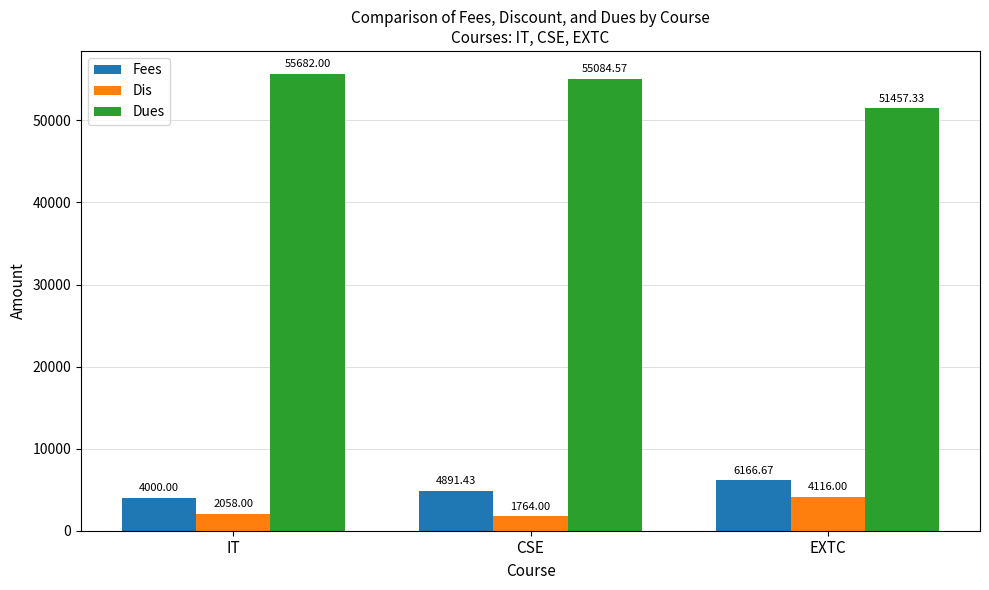

Reading left to right, list all the values displayed in this chart.

Fees: 4000.0	4891.4	6166.7
Dis: 2058.0	1764.0	4116.0
Dues: 55682.0	55084.6	51457.3